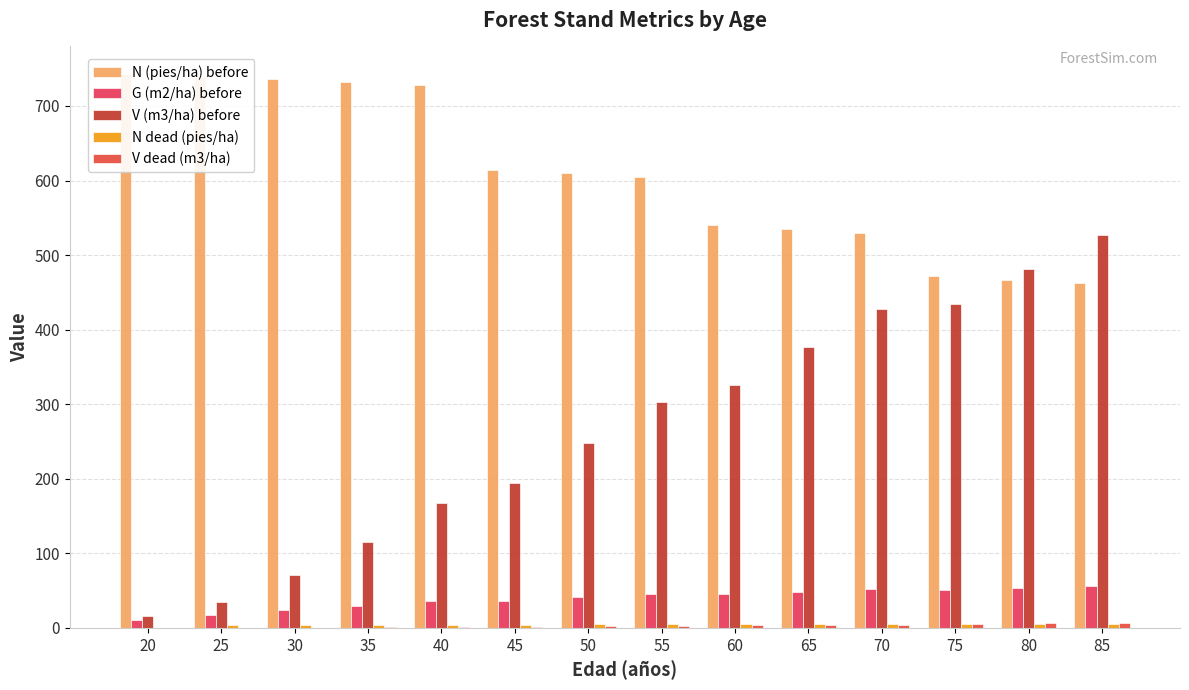

The N (pies/ha) before series shows 1061.9 at 45. True or false?

False